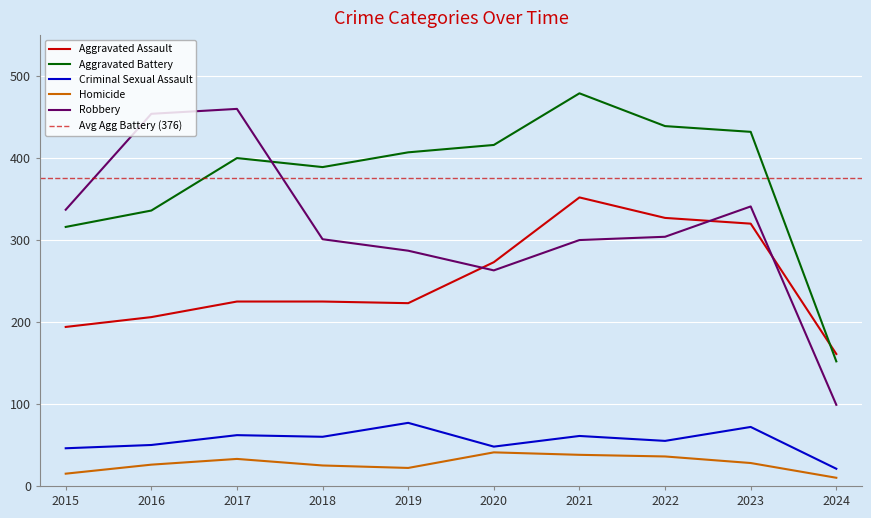

Between which two adjacent categories do Aggravated Battery and Robbery first intersect?

2017 and 2018